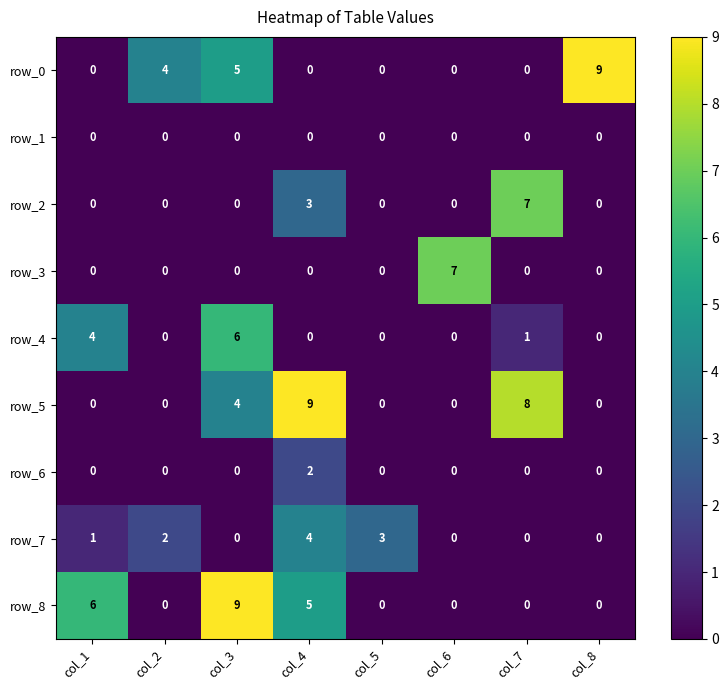

What is the maximum value shown in the chart?

9